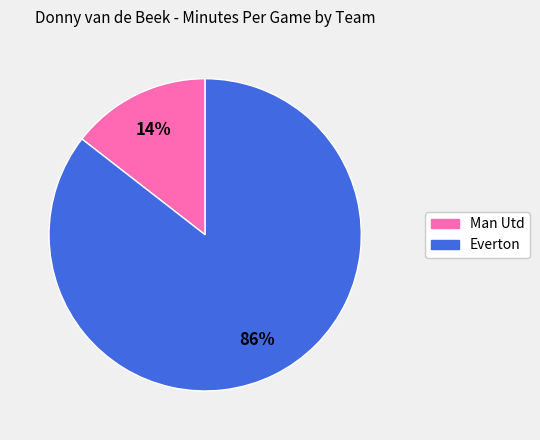

Is it true that Man Utd is 15% of the pie?

True